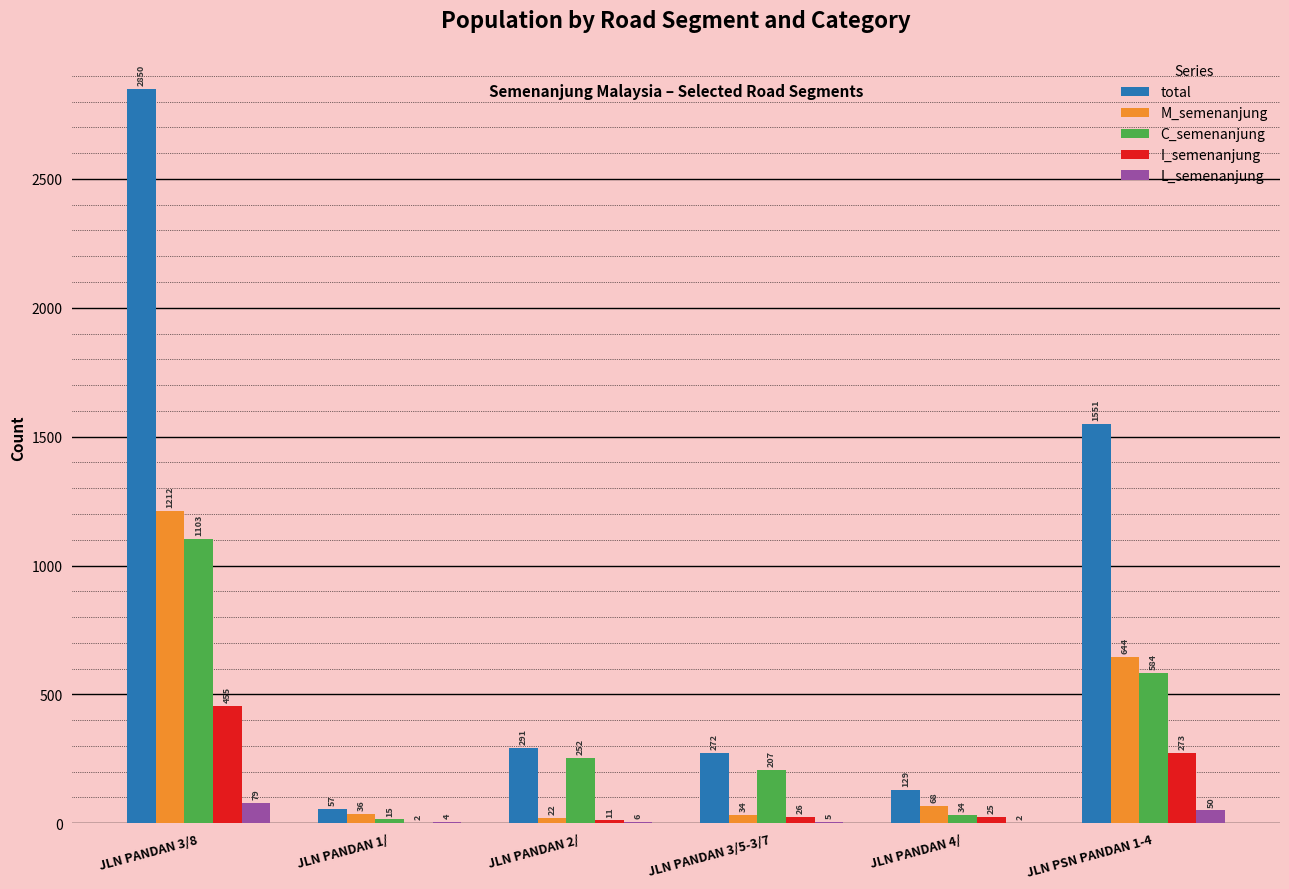

What is the maximum value shown in the chart?

2850